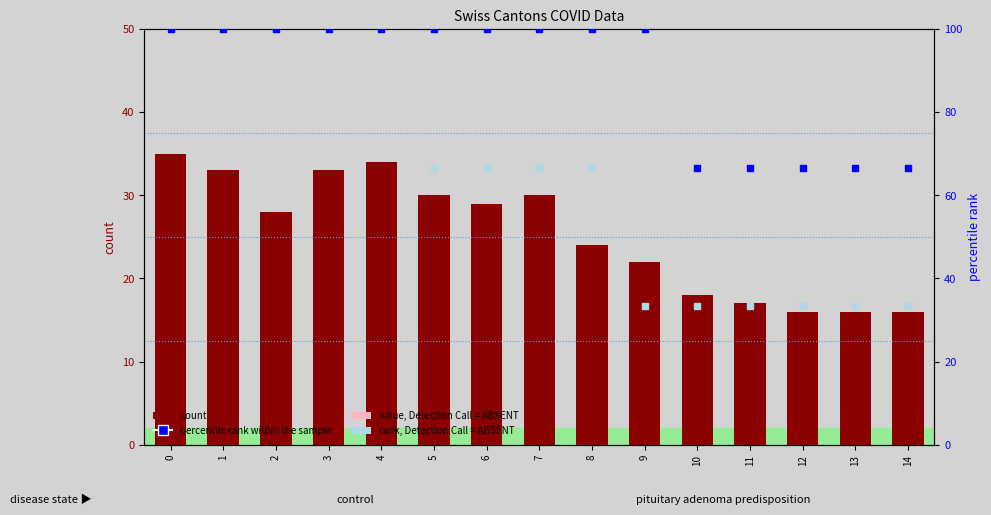

Which series has the largest total across all categories?

percentile rank within the sample